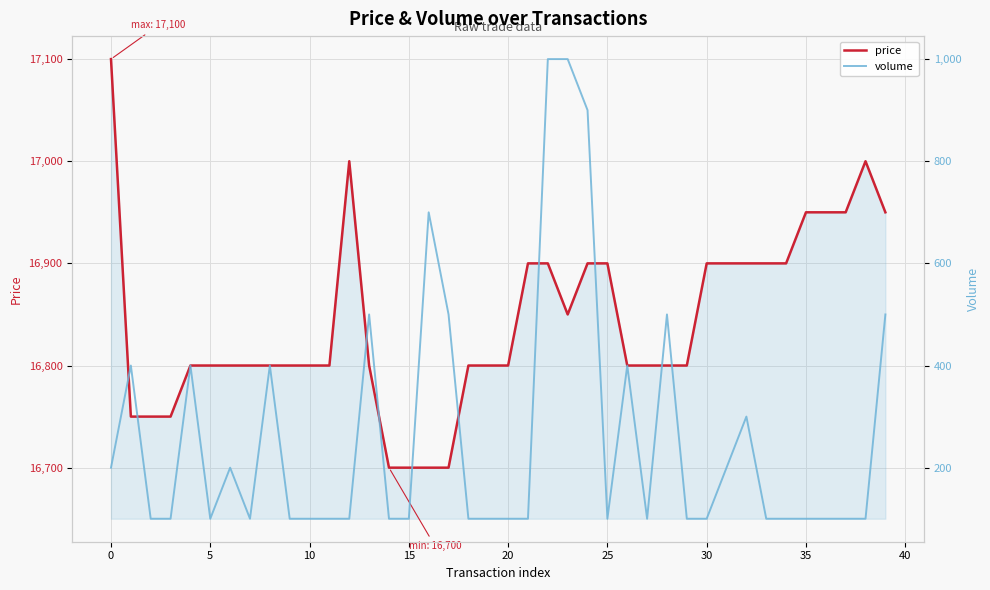

Between 18 and 32, which is larger?

32